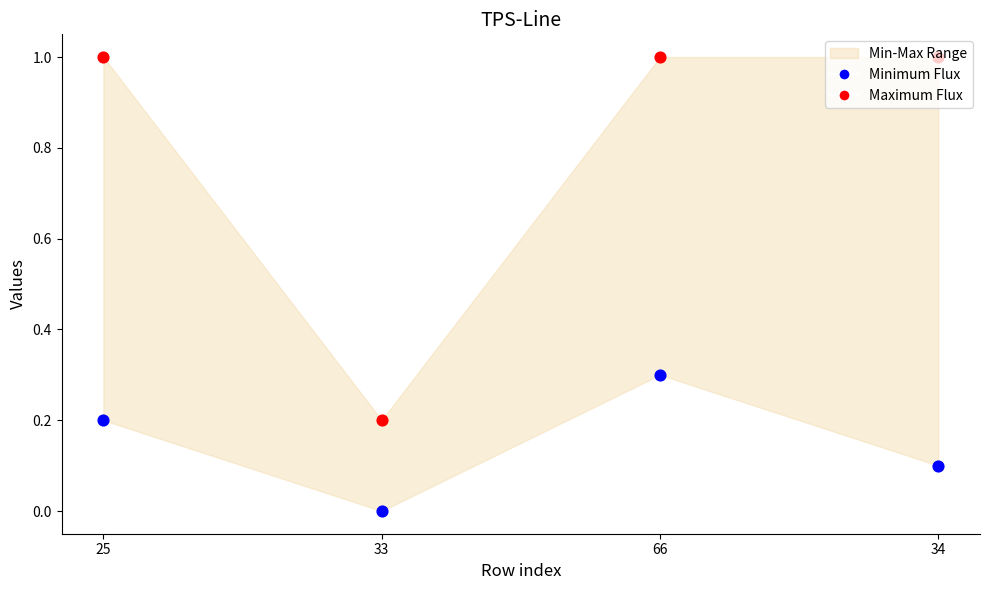

Which series reaches the minimum Y coordinate?

Minimum Flux